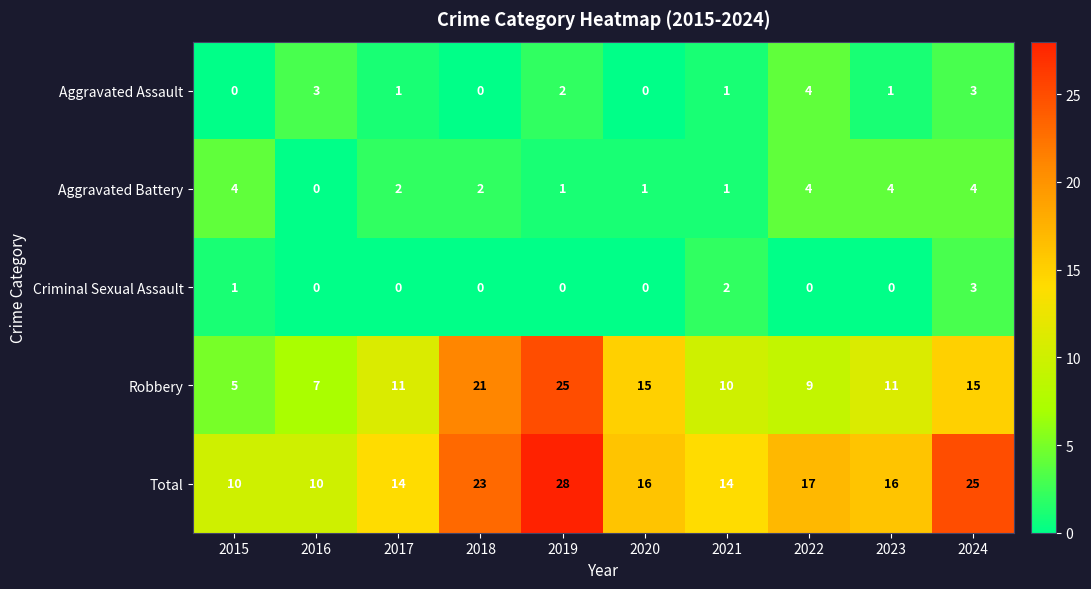

At 2015, list the series in order from largest to smallest.

Total, Robbery, Aggravated Battery, Criminal Sexual Assault, Aggravated Assault